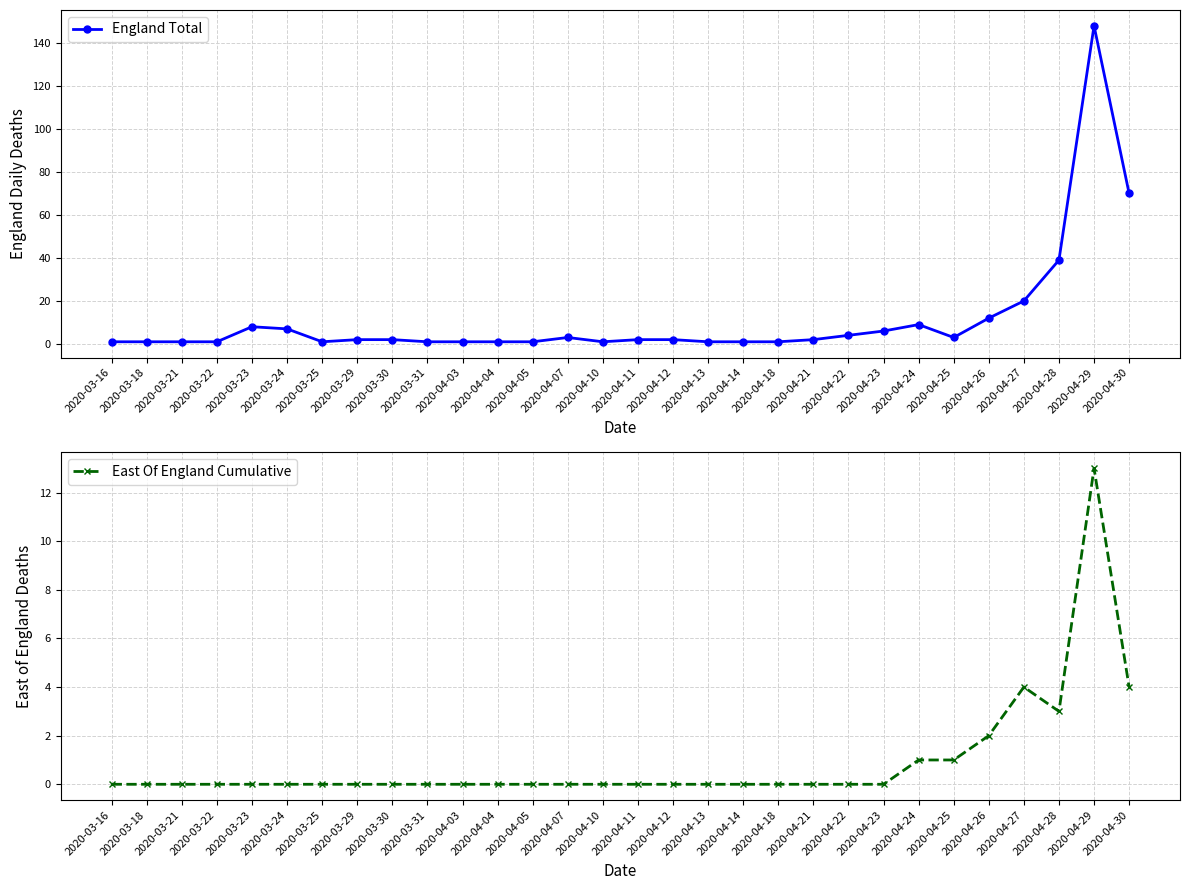

Is the value of East Of England Cumulative at 2020-03-29 greater than the value of England Total at 2020-04-27?

No